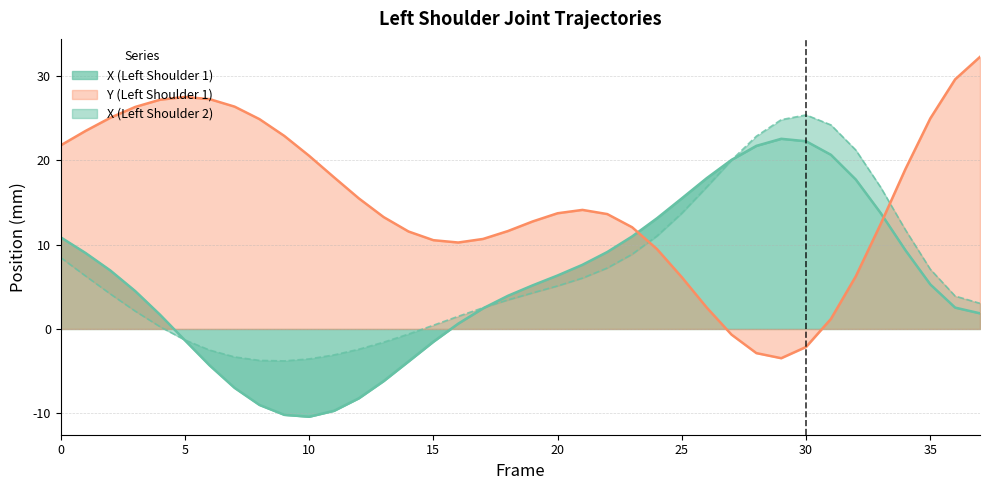

What is the minimum value shown in the chart?

-10.4